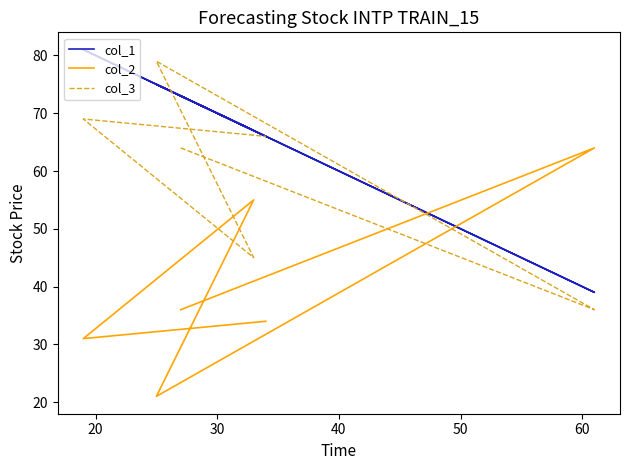

What is the difference between the col_2 values at 20 and 50?

33